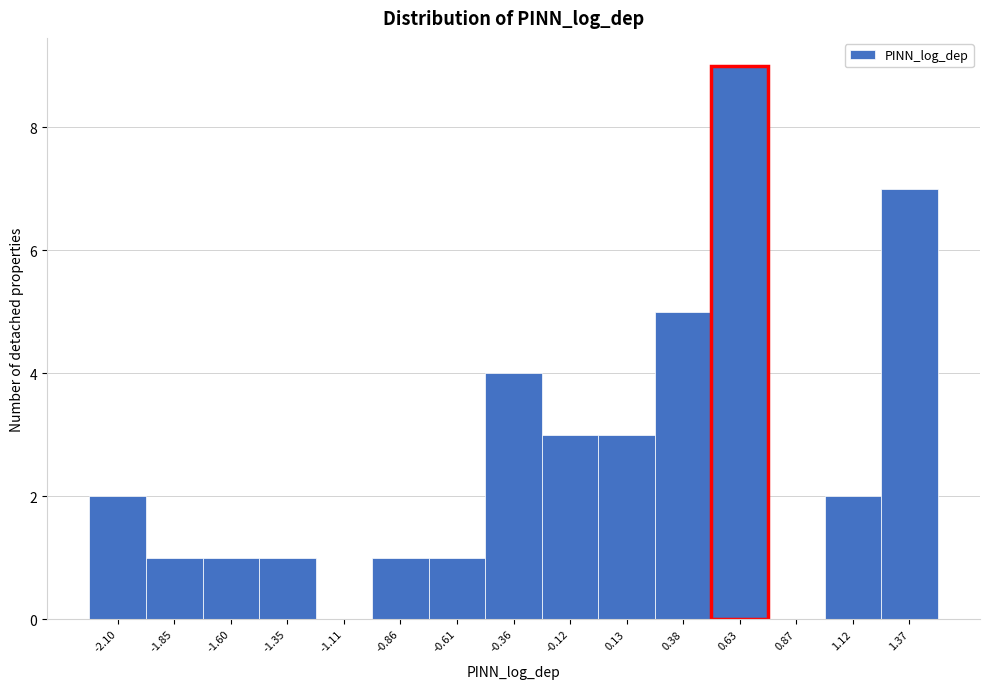

Reading right to left, what are all the values shown in this chart?

1.37=7	1.12=2	0.87=0	0.63=9	0.38=5	0.13=3	-0.12=3	-0.36=4	-0.61=1	-0.86=1	-1.11=0	-1.35=1	-1.60=1	-1.85=1	-2.10=2